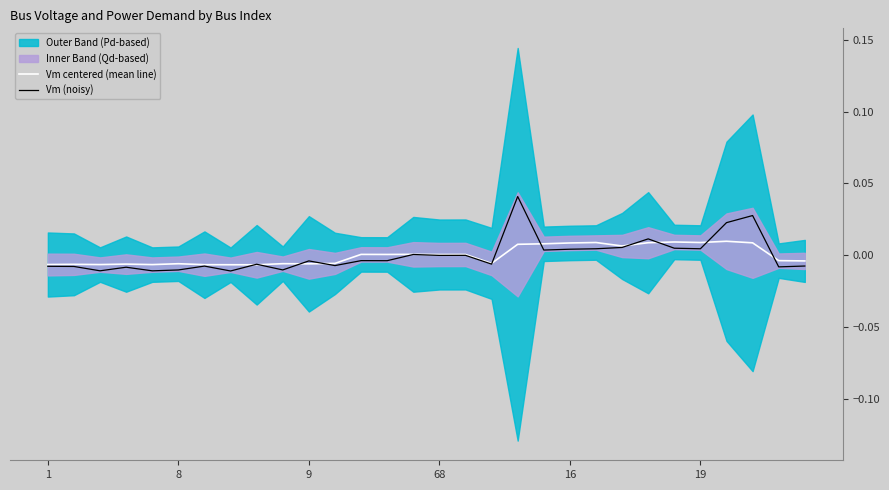

At which category is the sum across all series the highest?

18